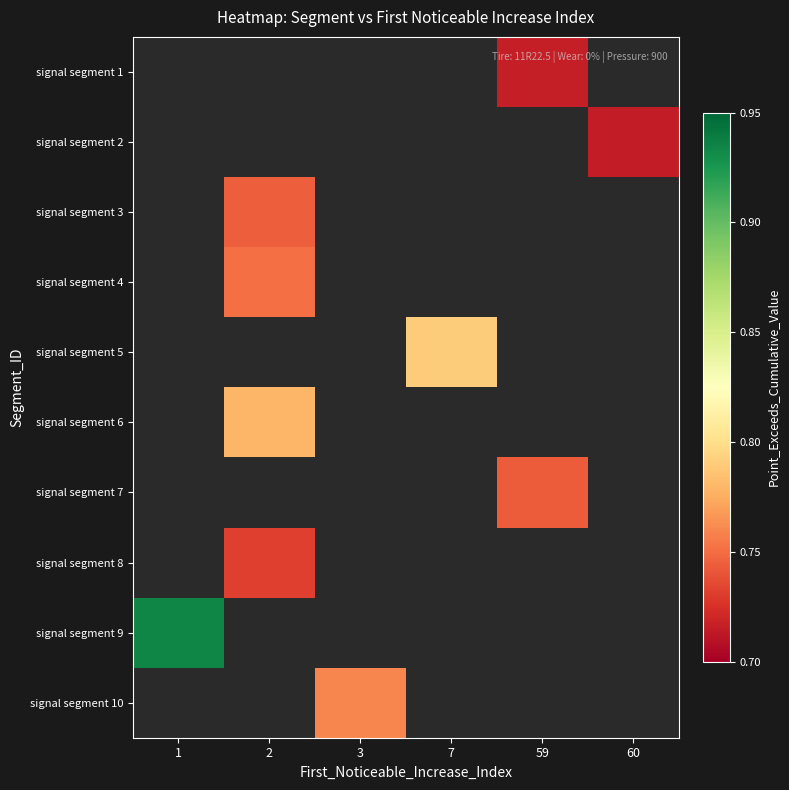

Which has a higher value, 60 or 3?

3